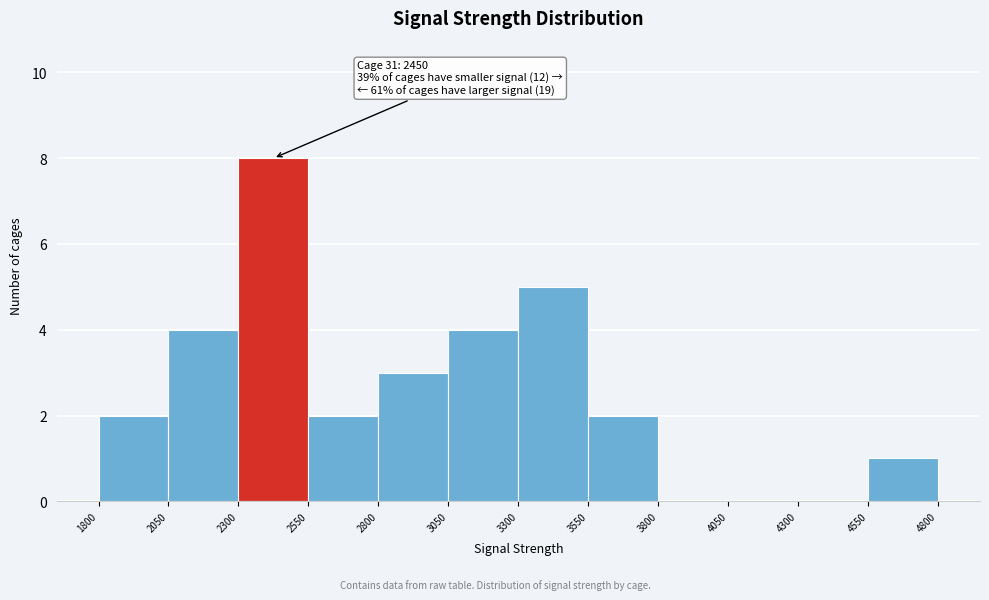

Over which range of the x-axis is the bar tallest?

2300 to 2550